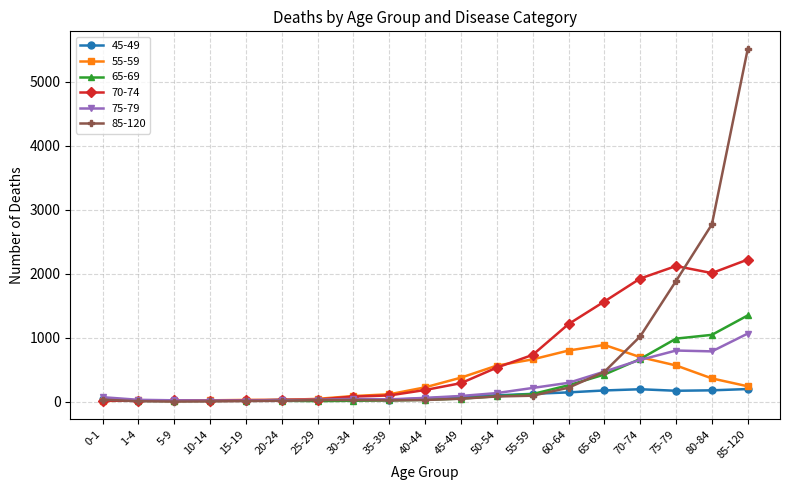

Which series ends up on top after the final intersection of 55-59 and 85-120?

85-120